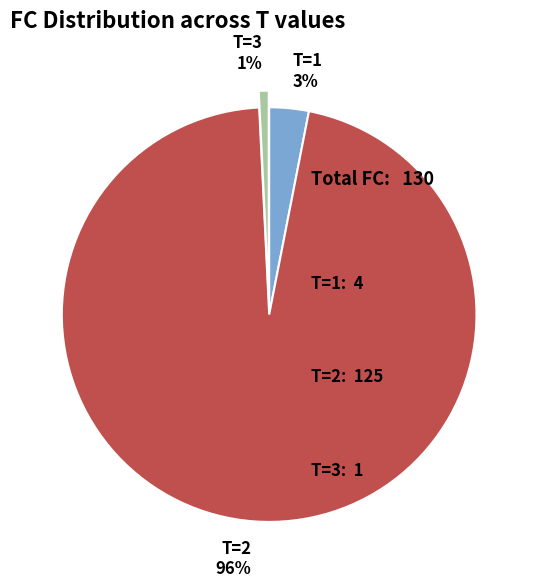

Which slice is the smallest?

T=3